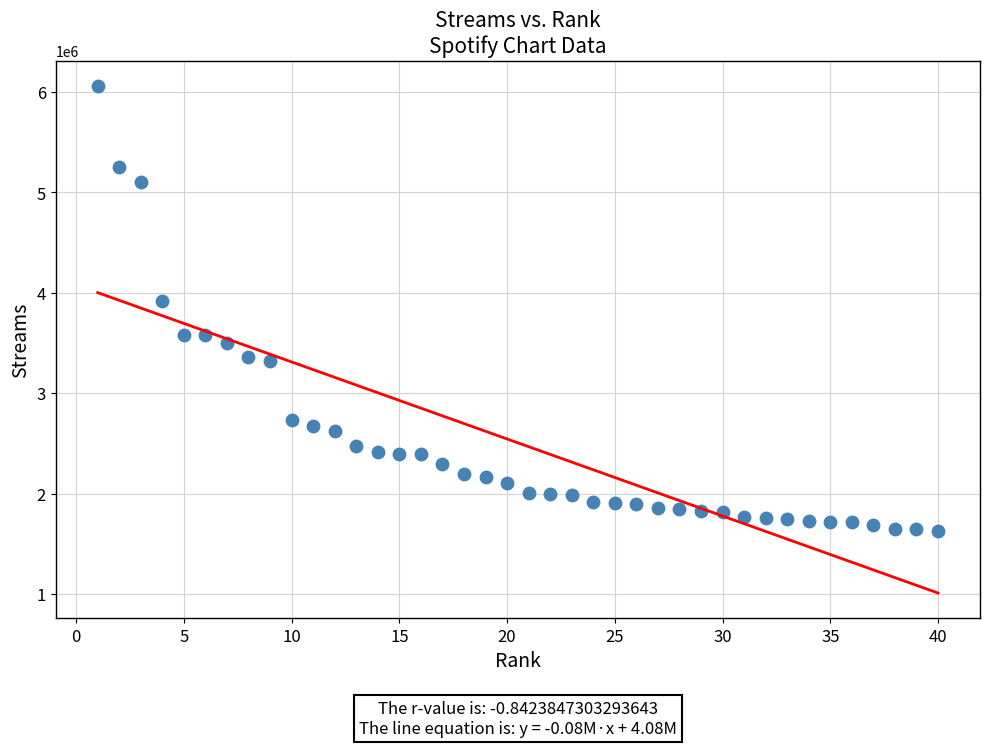

What is the range of X values (max minus min)?

39